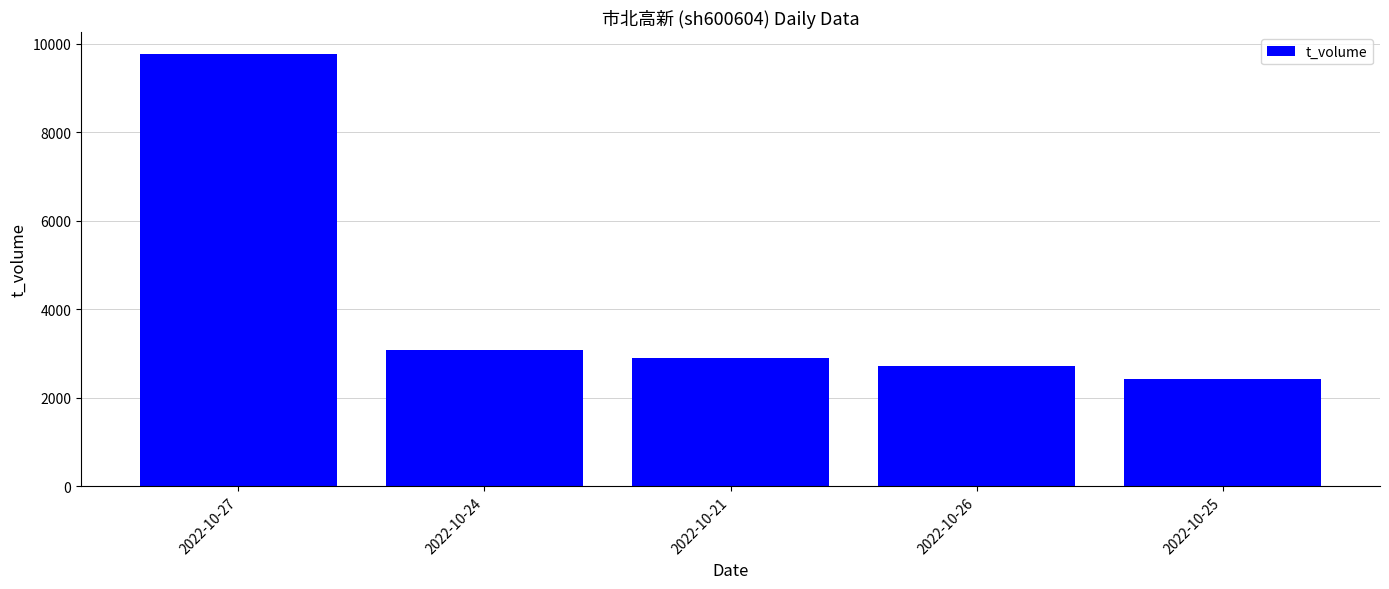

Between 2022-10-26 and 2022-10-21, which is larger?

2022-10-21